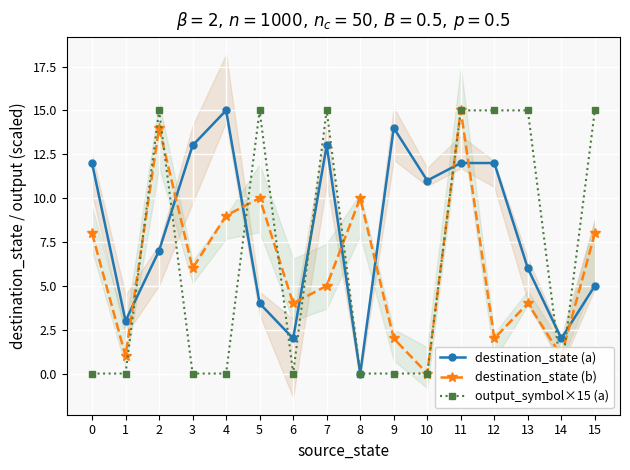

The output_symbol×15 (a) series shows 8 at 7. True or false?

False